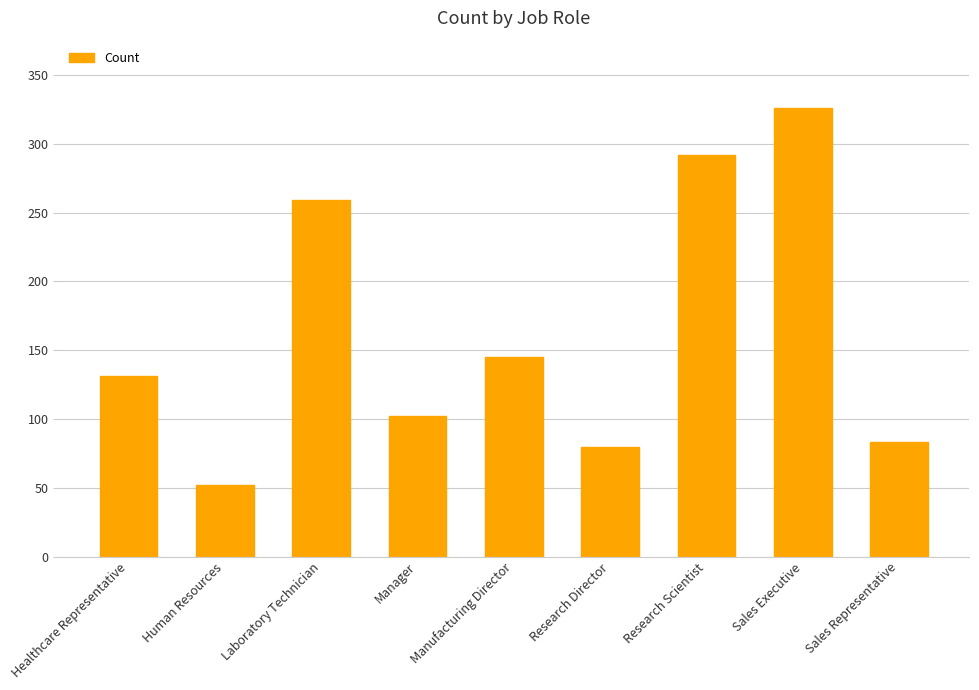

What is the change in value from Manufacturing Director to Research Director?

-65